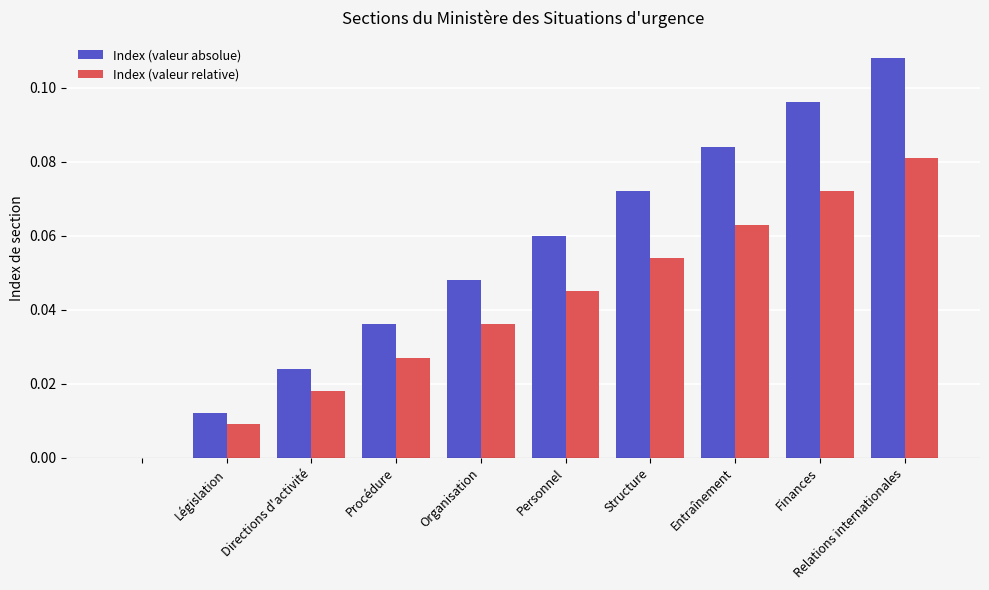

Which series has the largest total across all categories?

Index (valeur absolue)